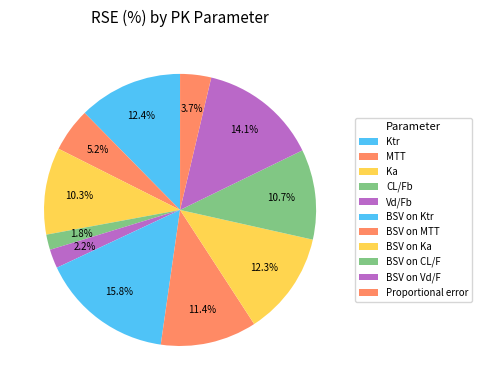

Count the number of slices in the pie.

11